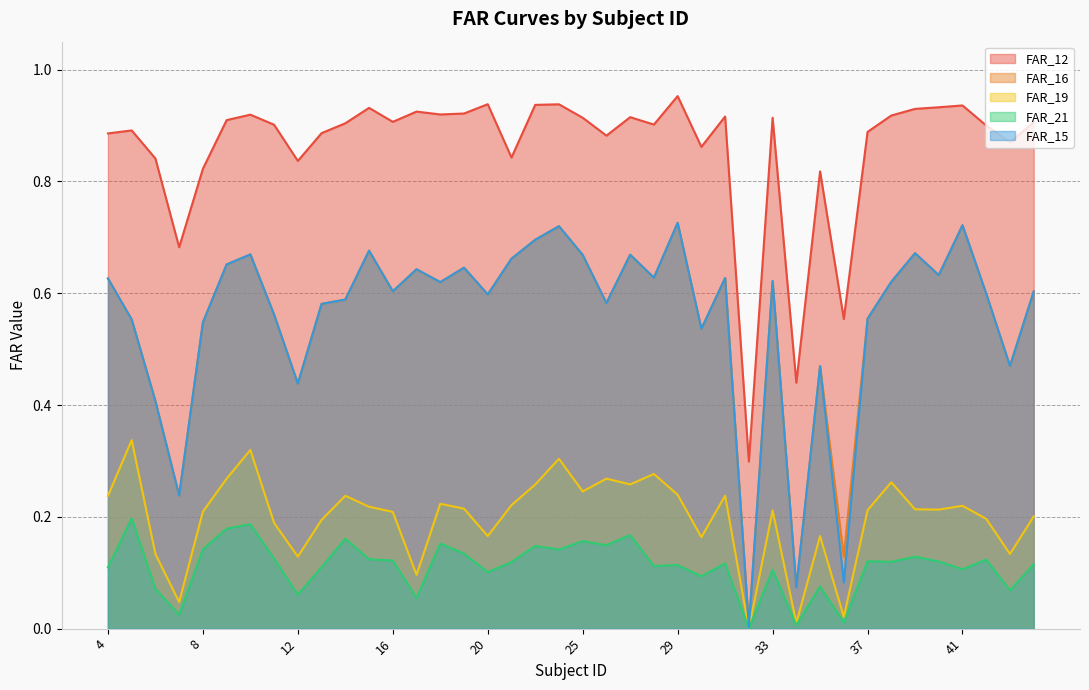

Is the value of FAR_15 at 18 greater than the value of FAR_21 at 6?

Yes